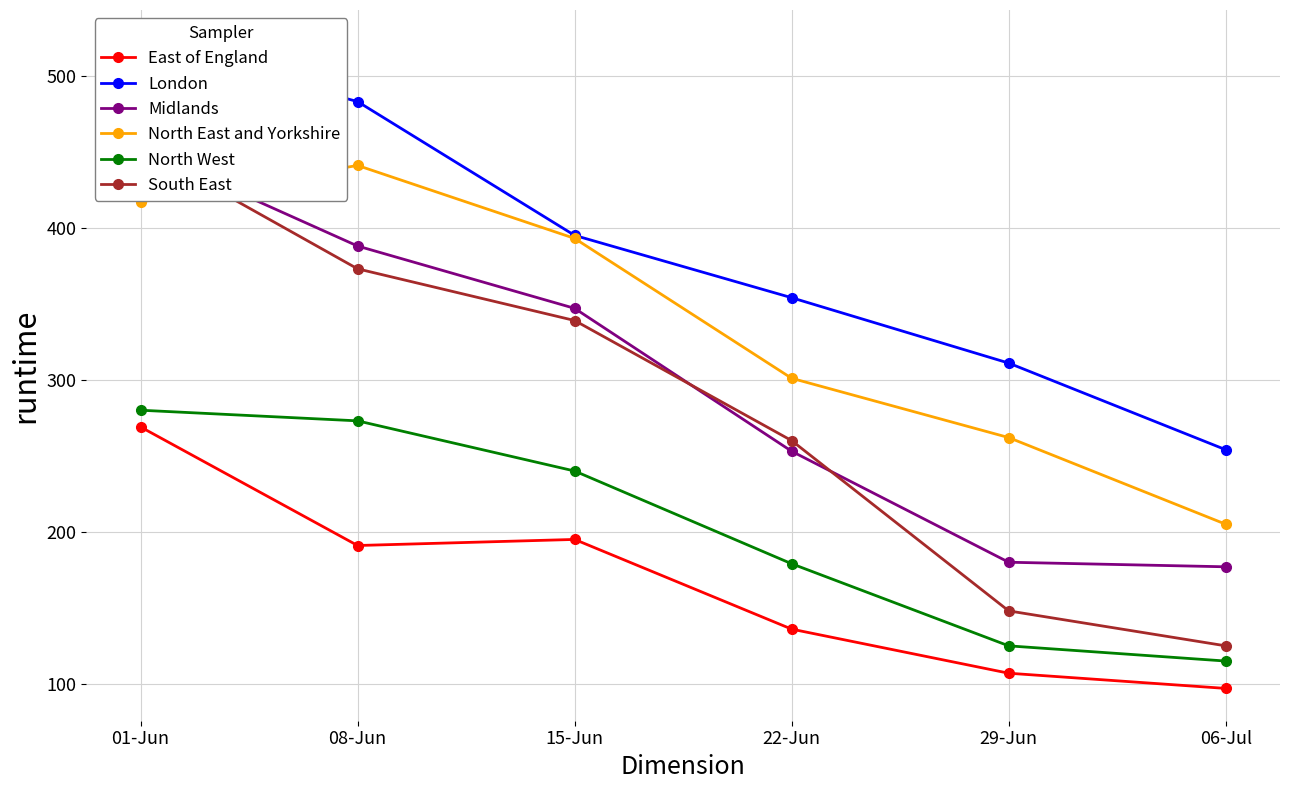

At how many categories does at least one series exceed 240?

6